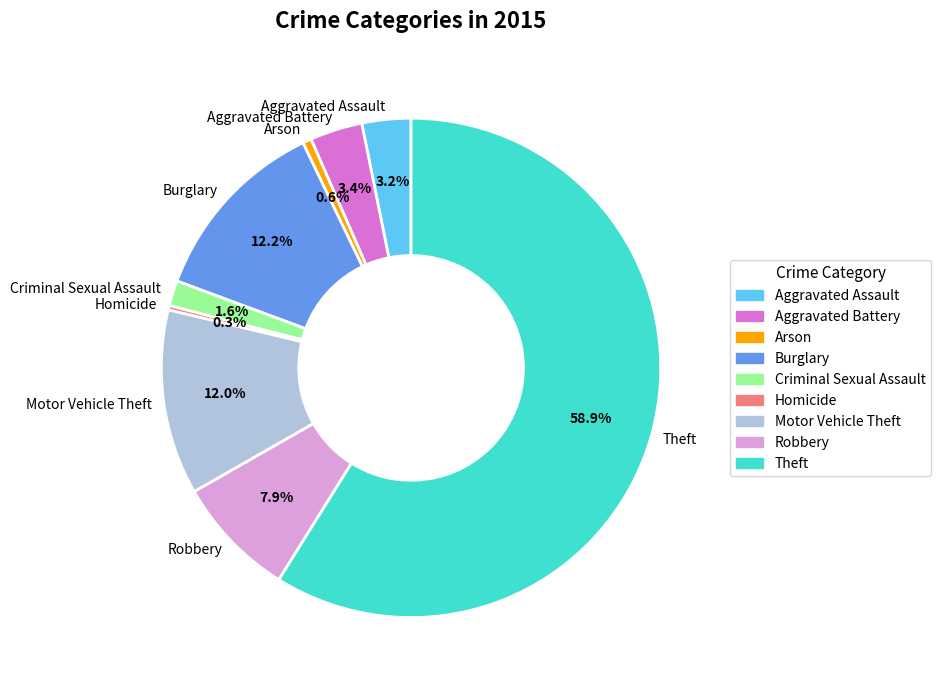

To the nearest percent, what is the difference between the Arson and Theft slice percentages?

58%